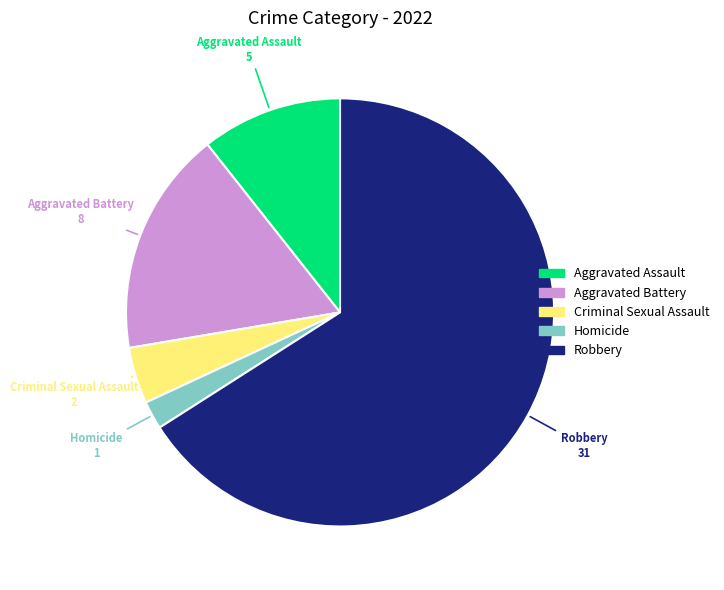

Rank the categories by value from highest to lowest.

Robbery, Aggravated Battery, Aggravated Assault, Criminal Sexual Assault, Homicide